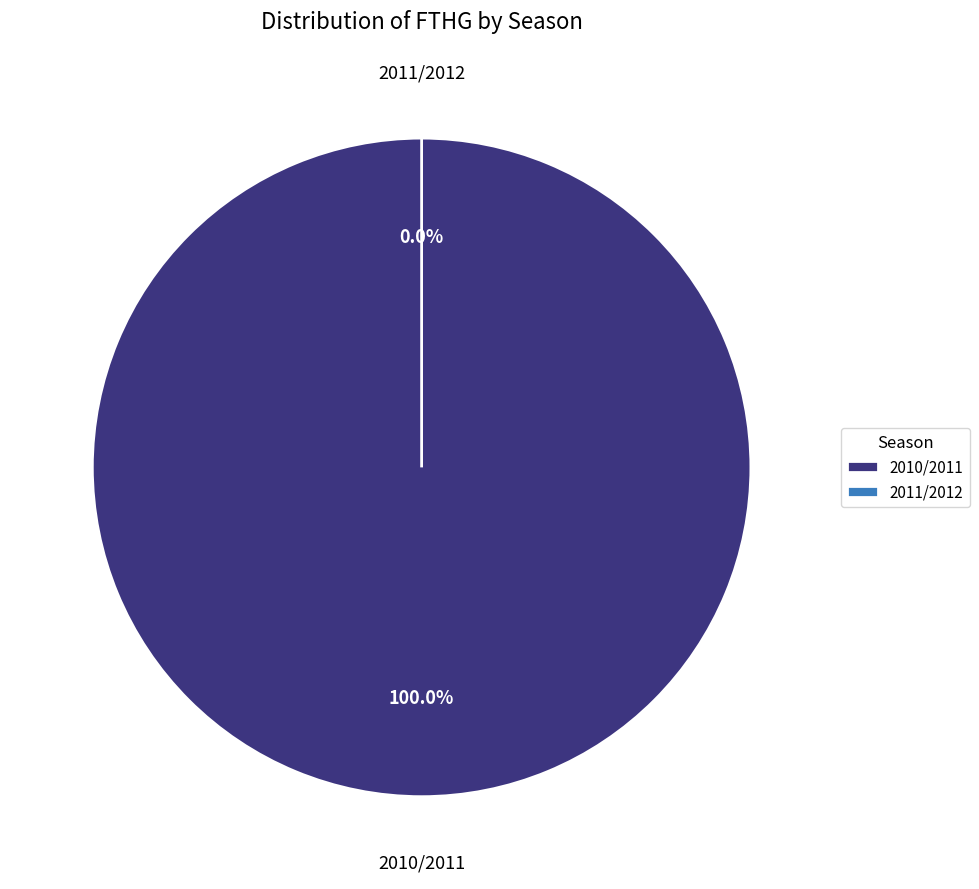

To the nearest percent, what is the difference between the 2011/2012 and 2010/2011 slice percentages?

100%